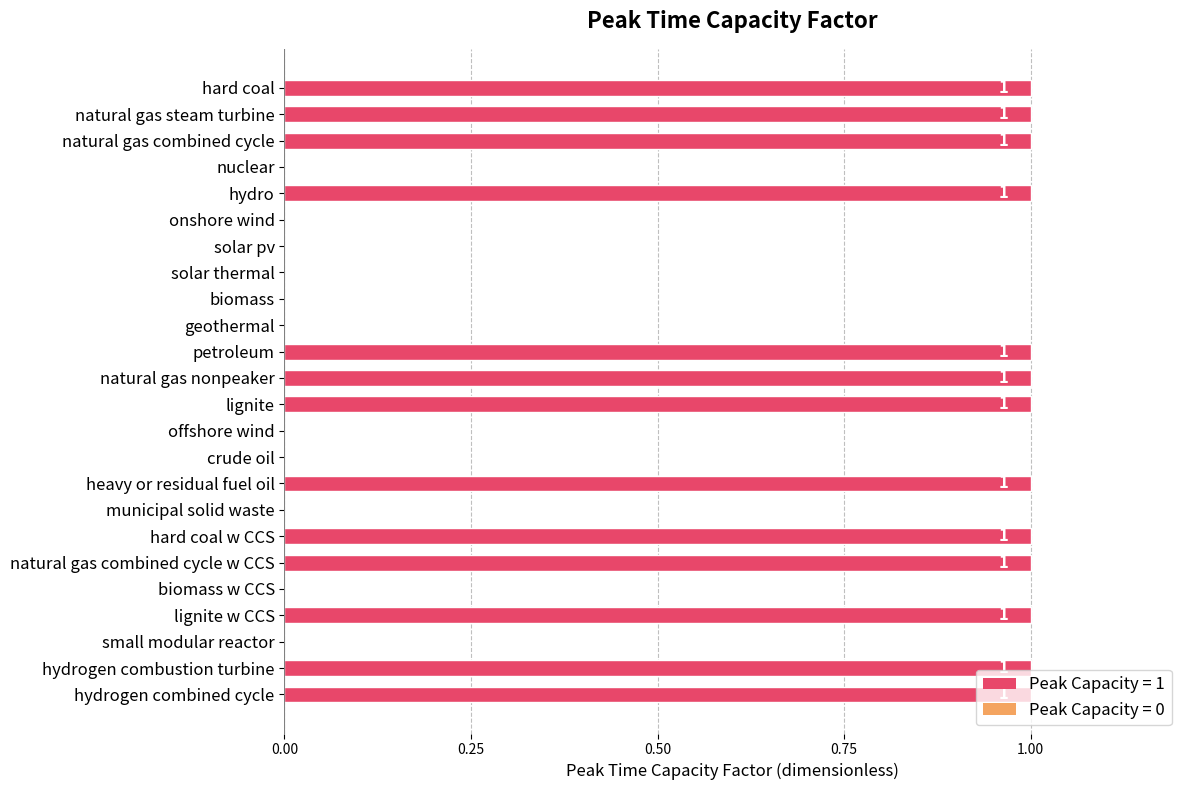

The chart shows a value of 2 at natural gas combined cycle w CCS. True or false?

False